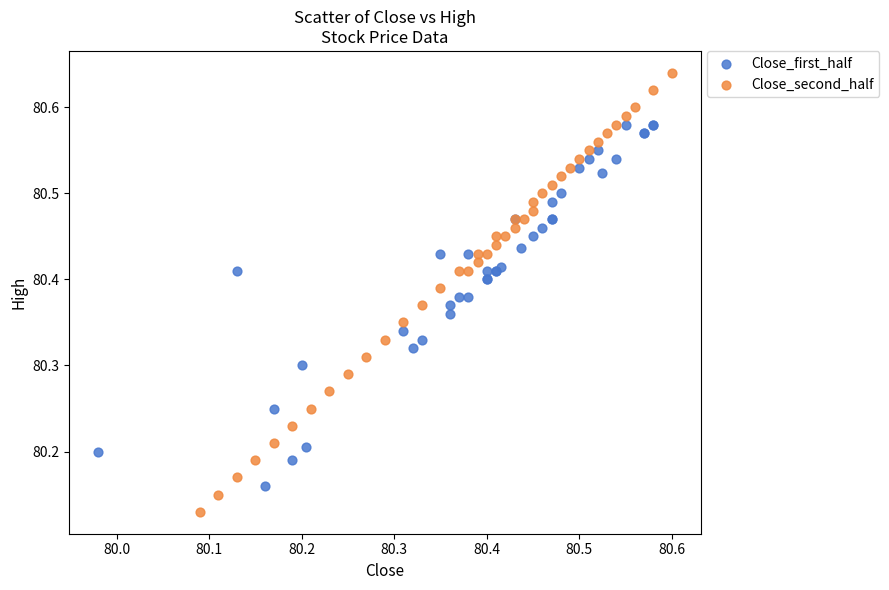

Which series contains the lowest Y value?

Close_second_half